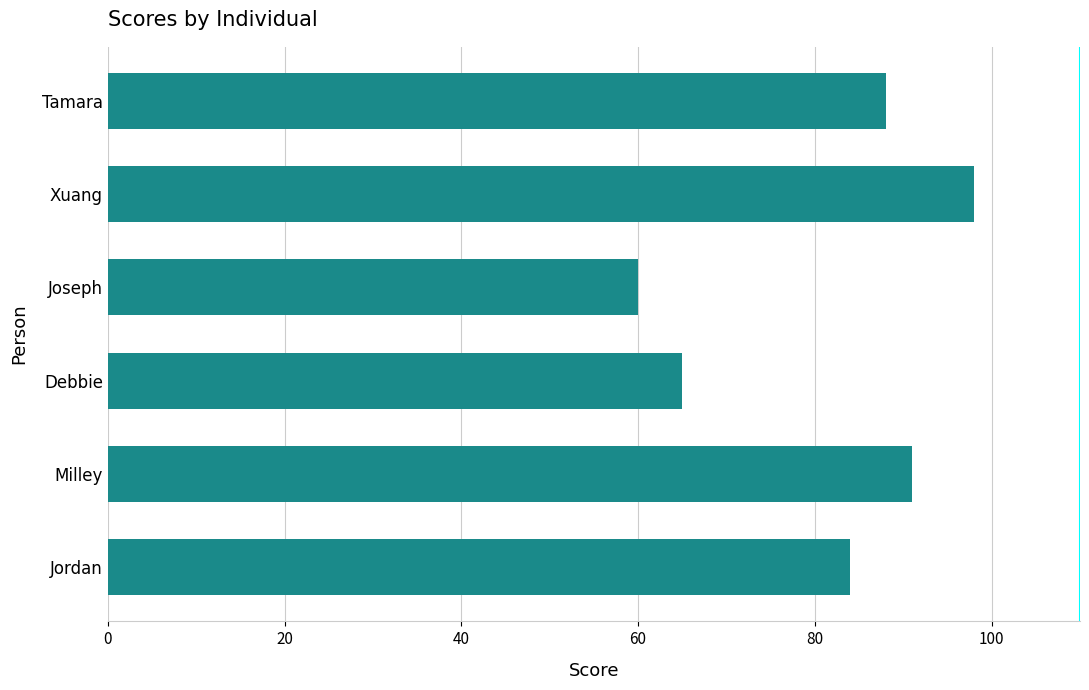

Reading top to bottom, what are all the values shown in this chart?

88	98	60	65	91	84